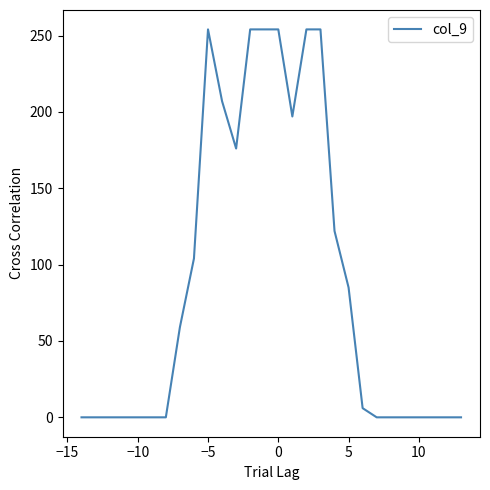

How many values are below 6?

14